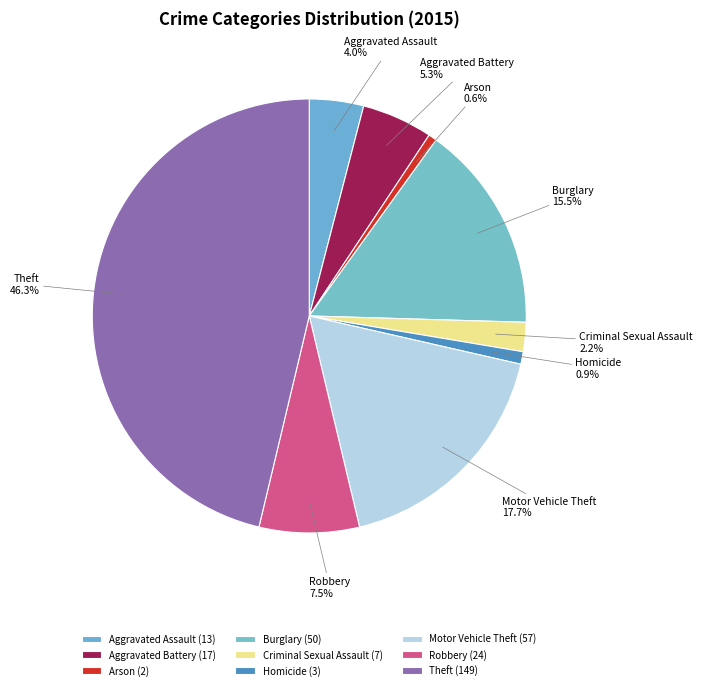

The Homicide slice represents 1% of the pie. True or false?

True